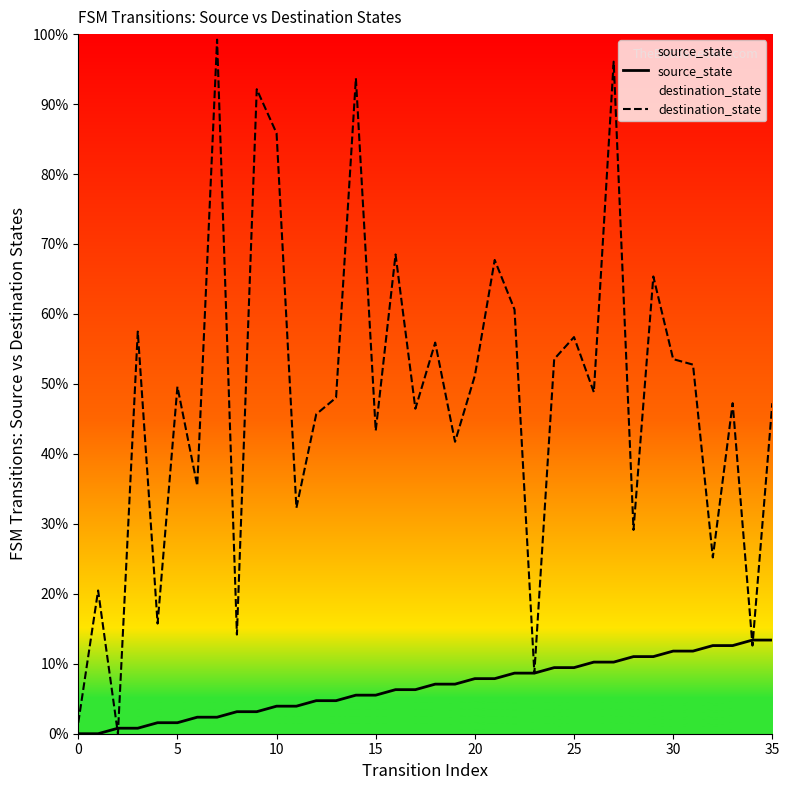

How many values in the destination_state series are below 48?

17